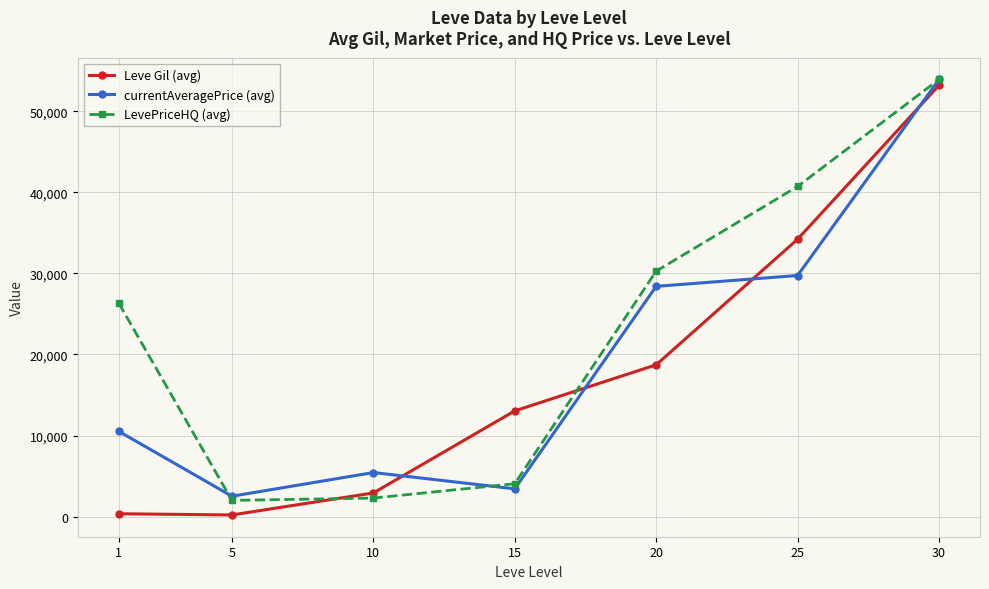

In LevePriceHQ (avg), how many points are lower than both neighbors (excluding endpoints)?

1